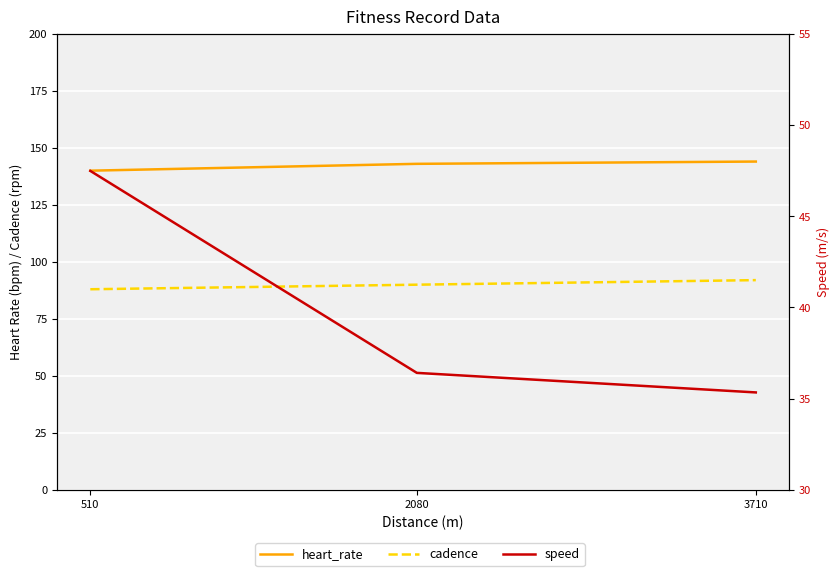

At which category does the chart reach its minimum across all series?

3710